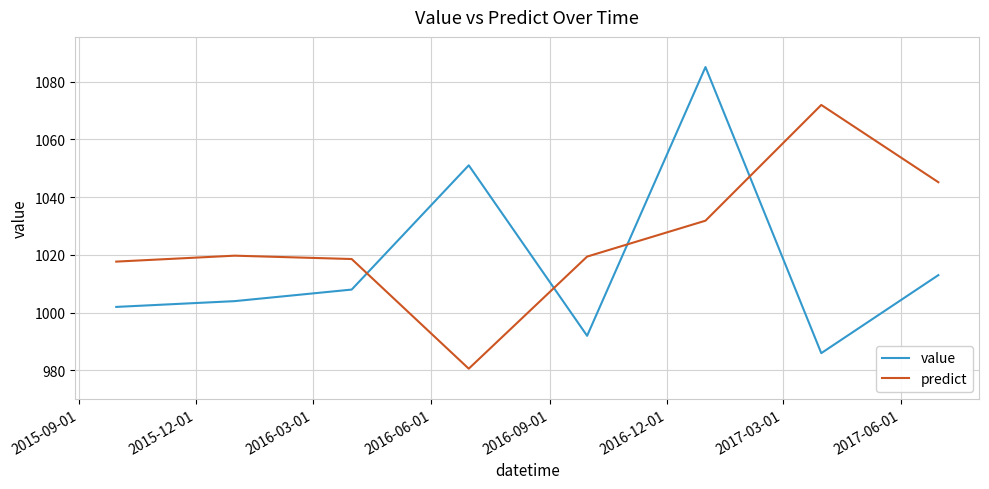

Which series has the largest total across all categories?

predict